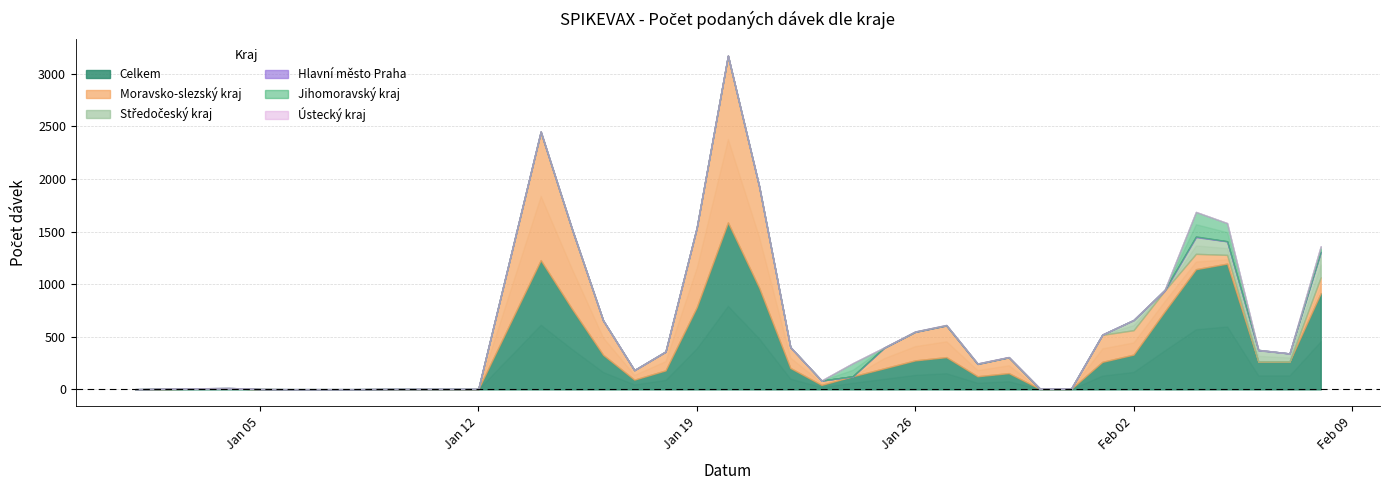

Does the chart have visible grid lines?

Yes